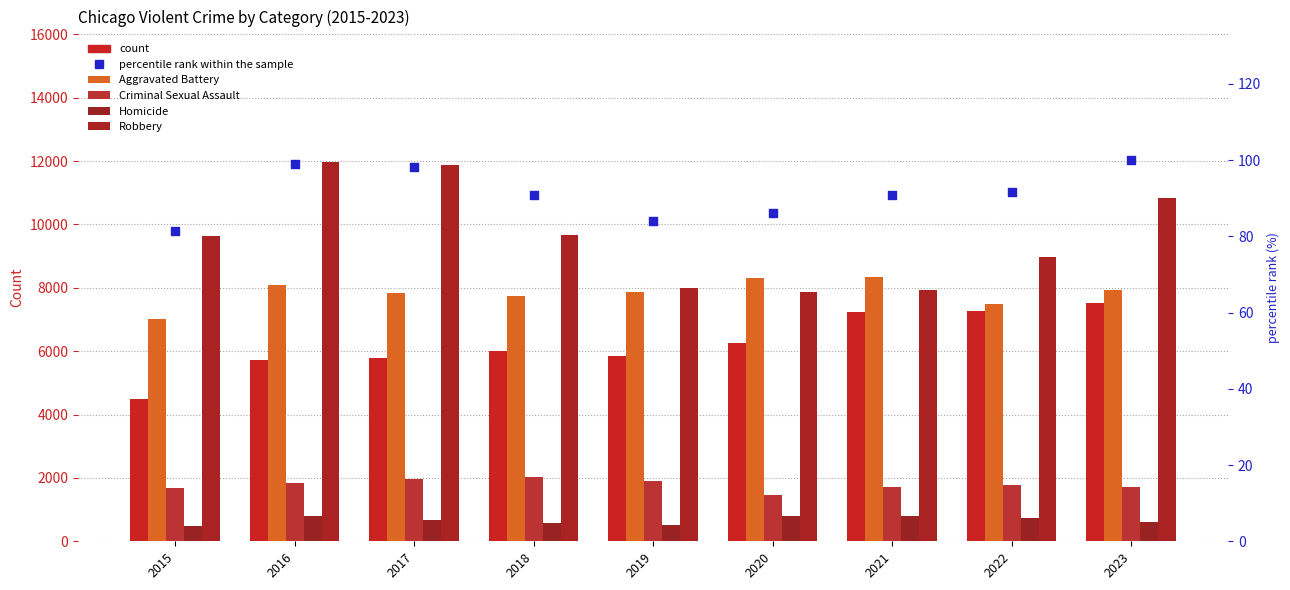

Which series has the largest total across all categories?

Robbery